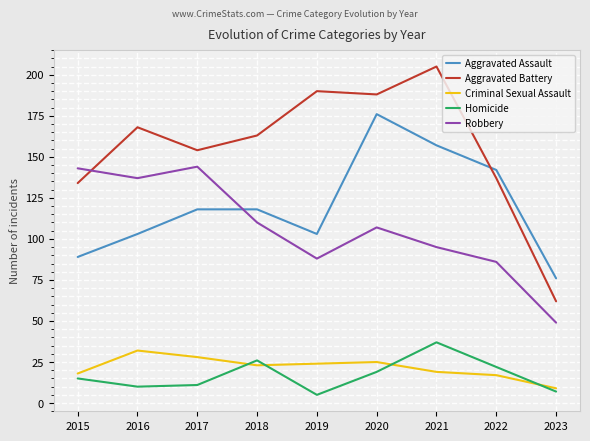

Which category has the highest value in the Homicide series?

2021